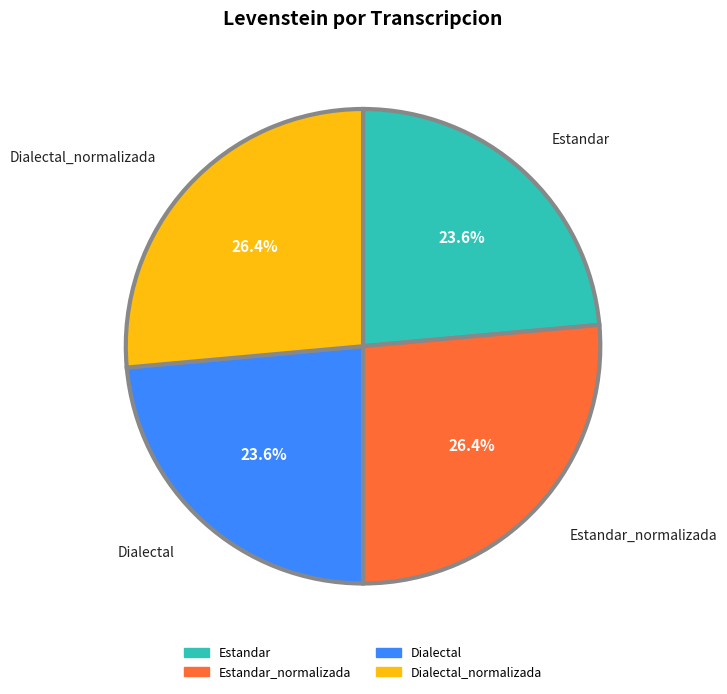

Does any single category account for the majority?

No